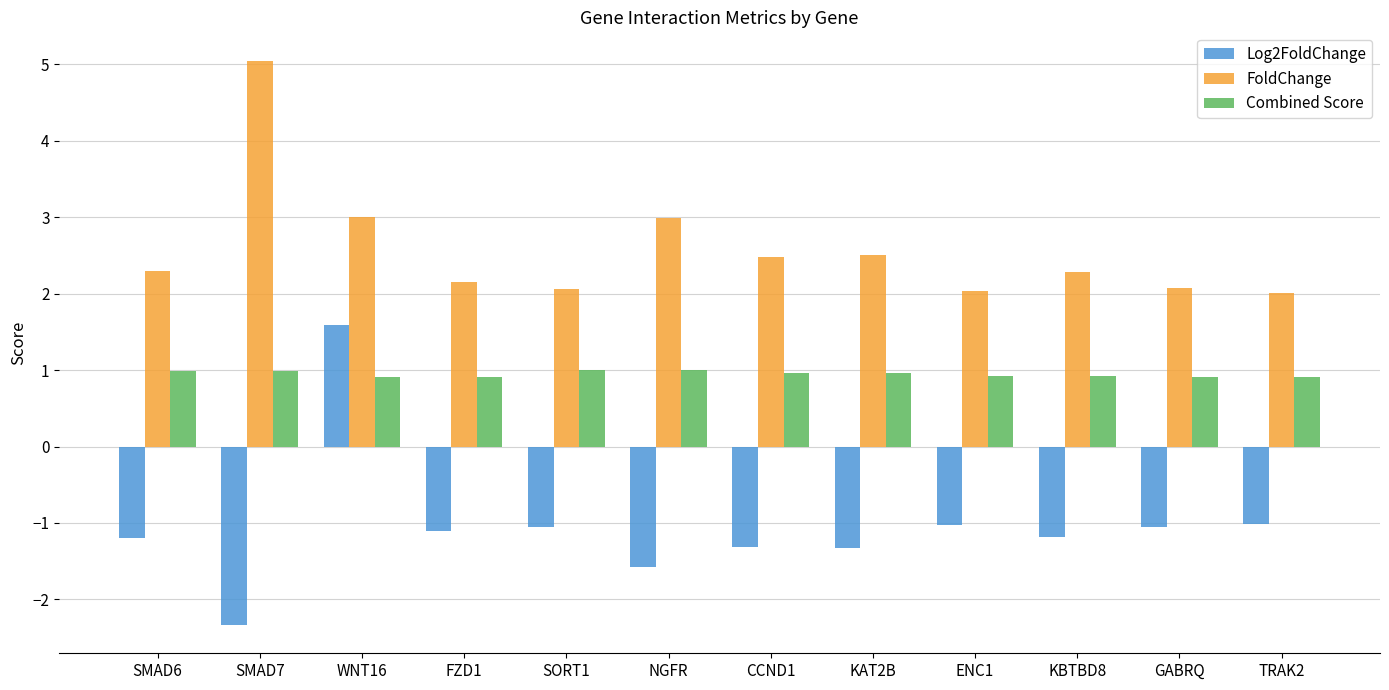

What is the greatest value displayed?

5.1